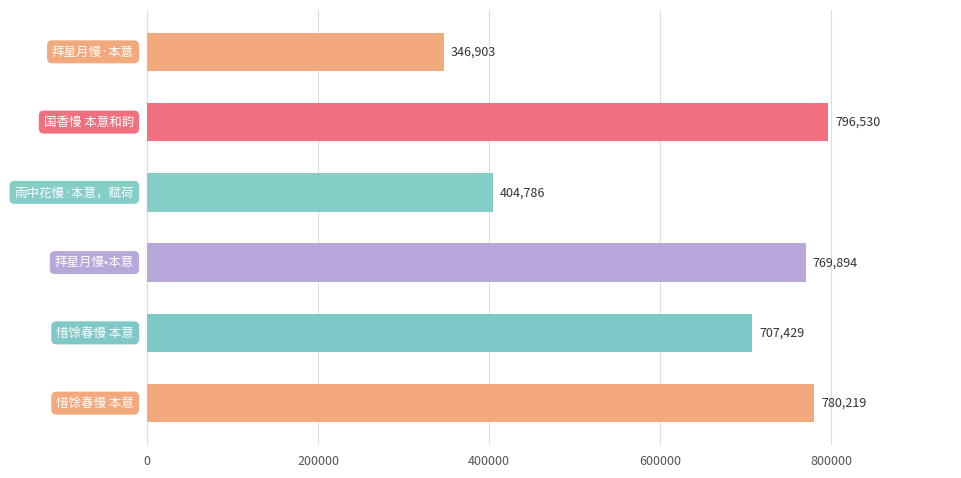

What is the difference between the maximum and minimum values?

449627